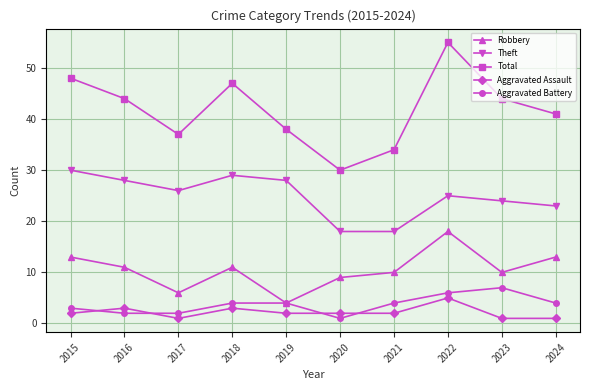

Which series changed the most between 2017 and 2022?

Total